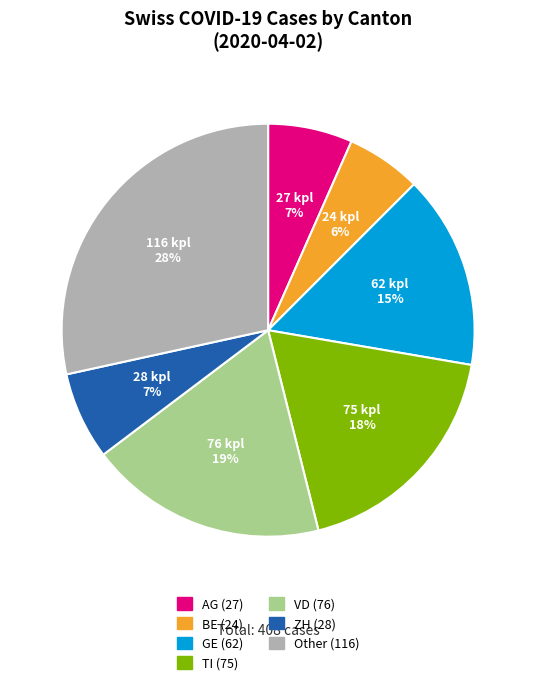

Is there a majority slice in this chart?

No